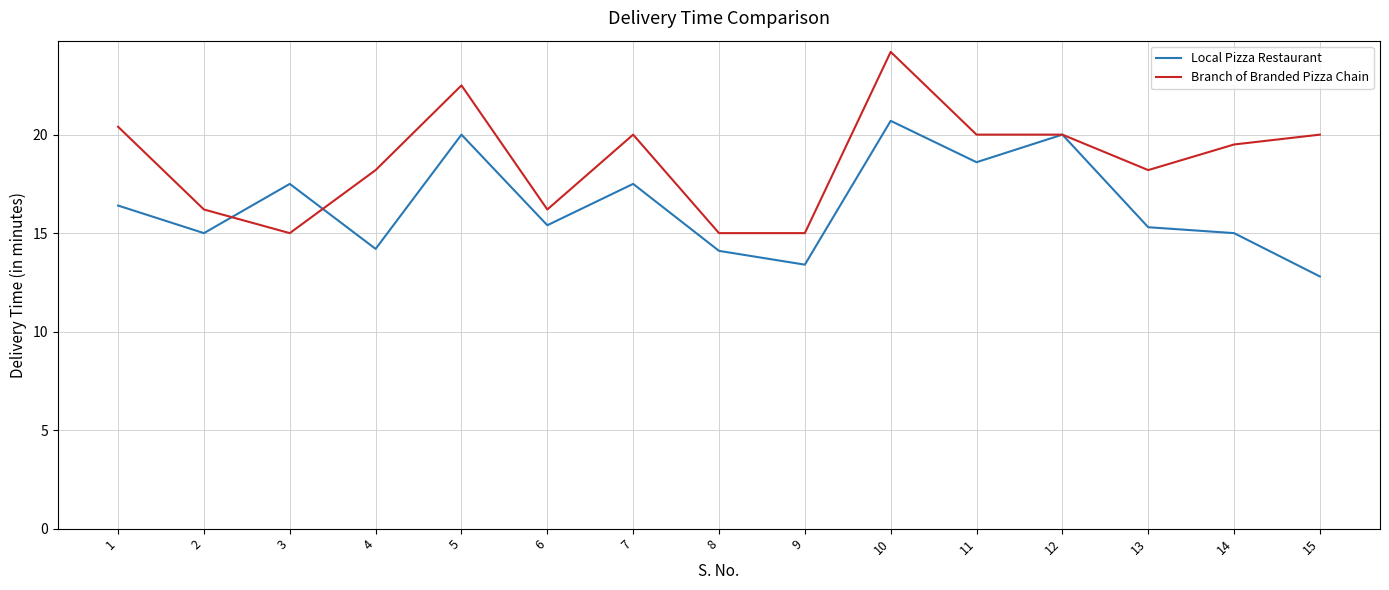

The Branch of Branded Pizza Chain series shows 18.2 at 4. True or false?

True